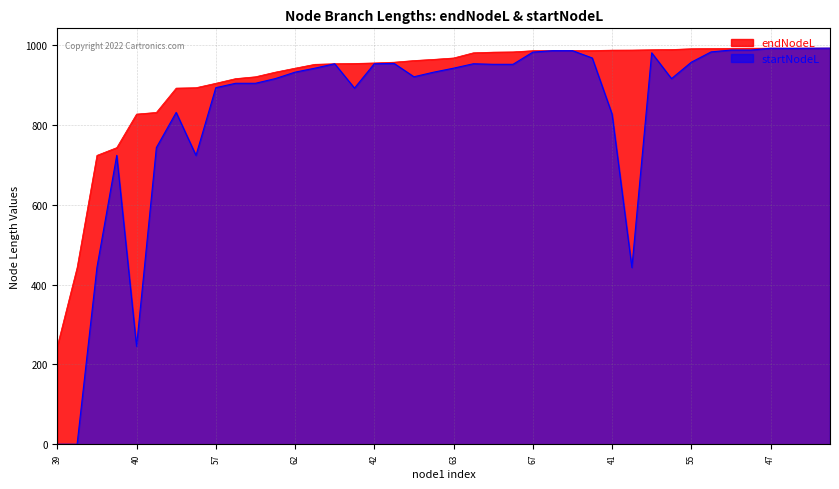

Between 62 and 41, which series saw the biggest shift?

startNodeL